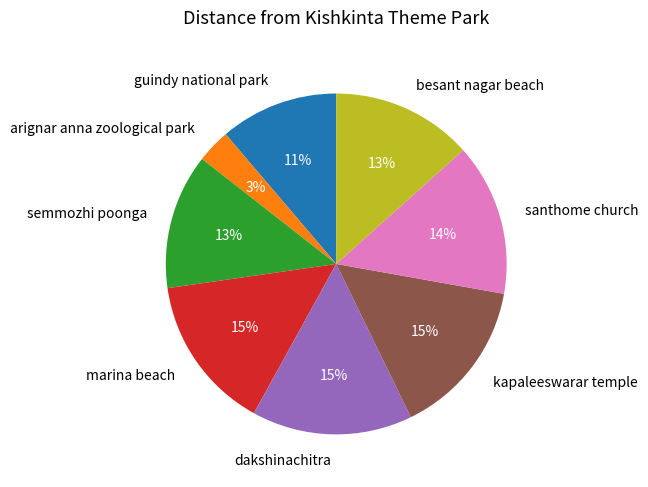

Which slice is the smallest?

arignar anna zoological park